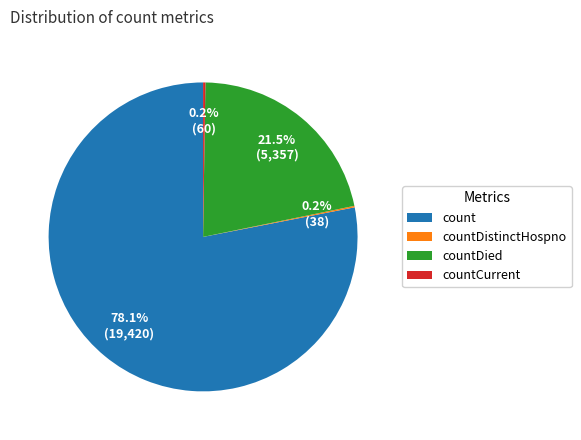

What is the majority slice?

count